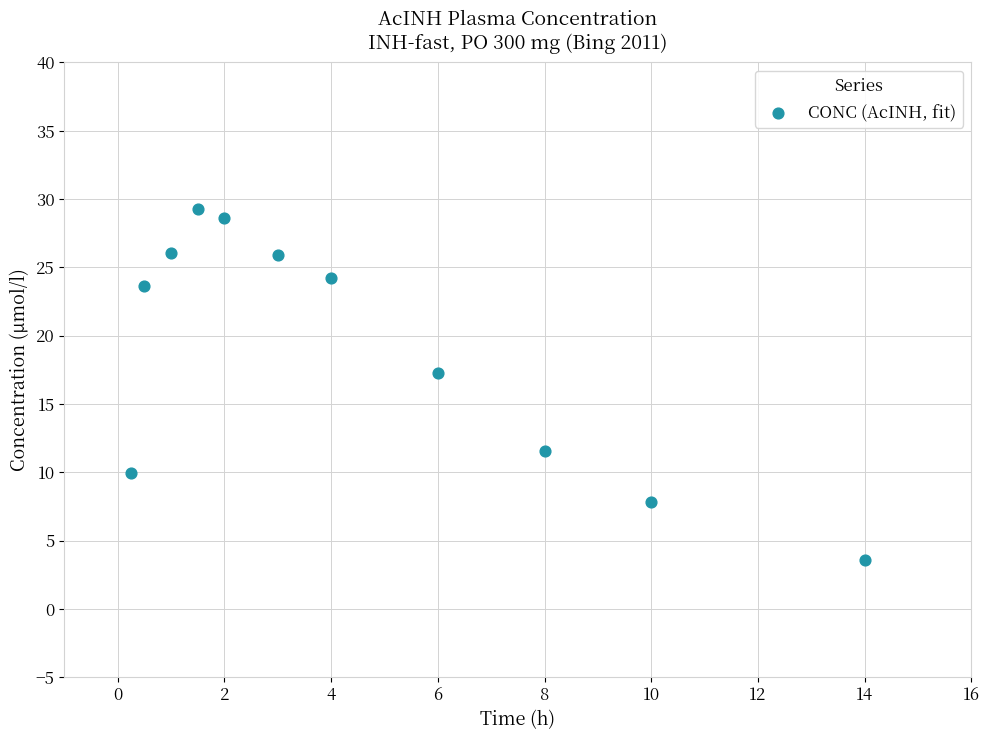

What Y value in the scatter plot is closest to 16?

17.3